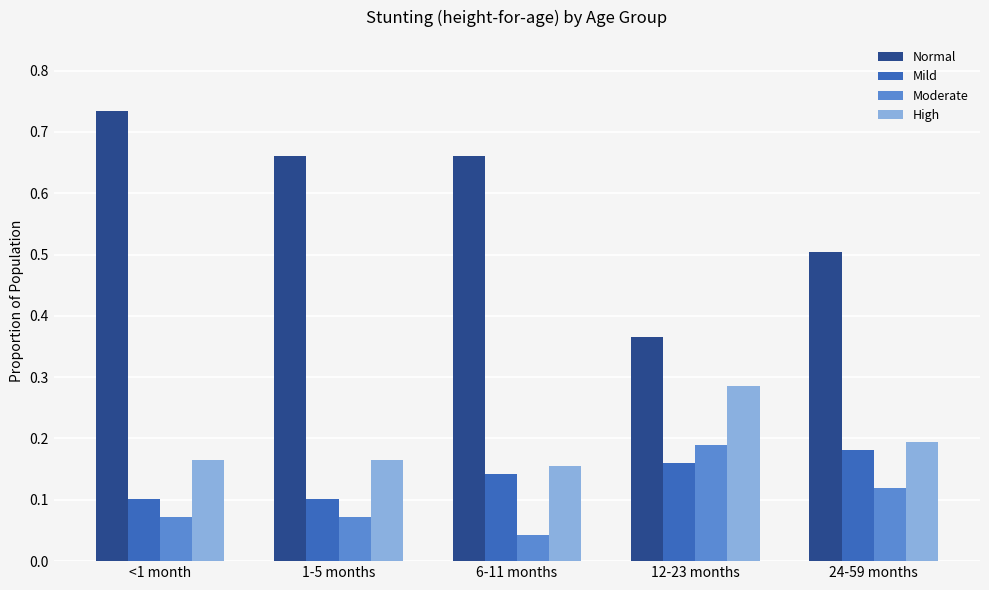

At which label is Moderate closest to 0?

6-11 months